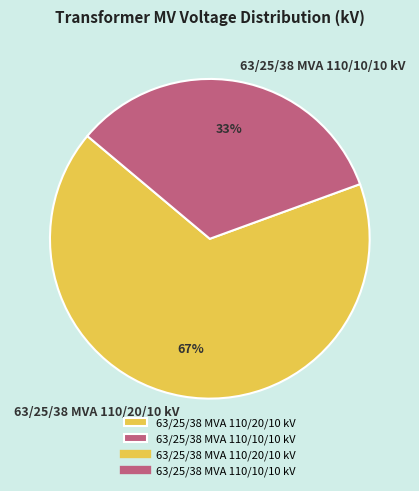

To the nearest percent, what percentage of the pie is 63/25/38 MVA 110/10/10 kV?

33%